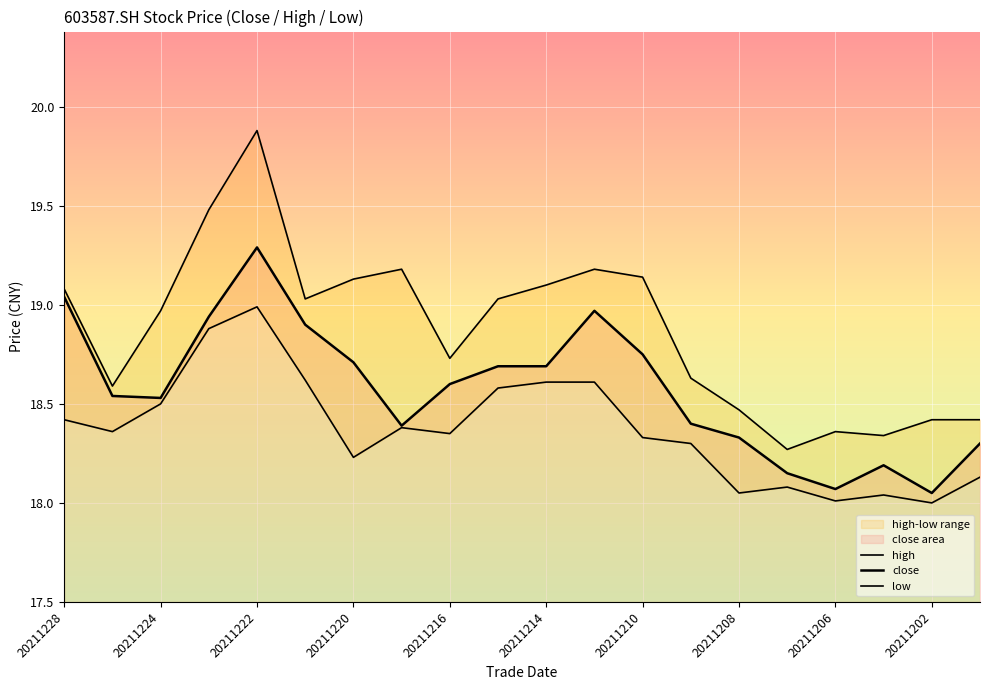

Is it true that high equals 26.5 at 20211214?

False